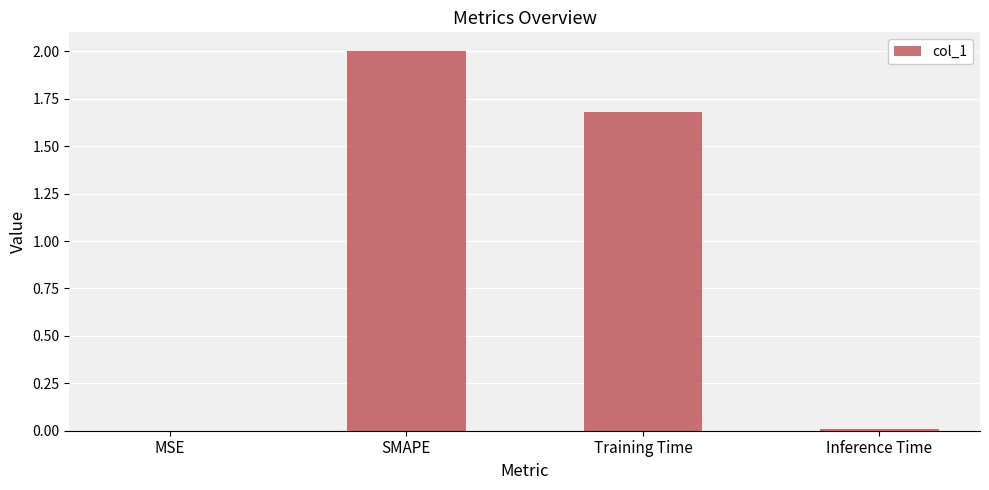

The value at Training Time is 0.4. True or false?

False